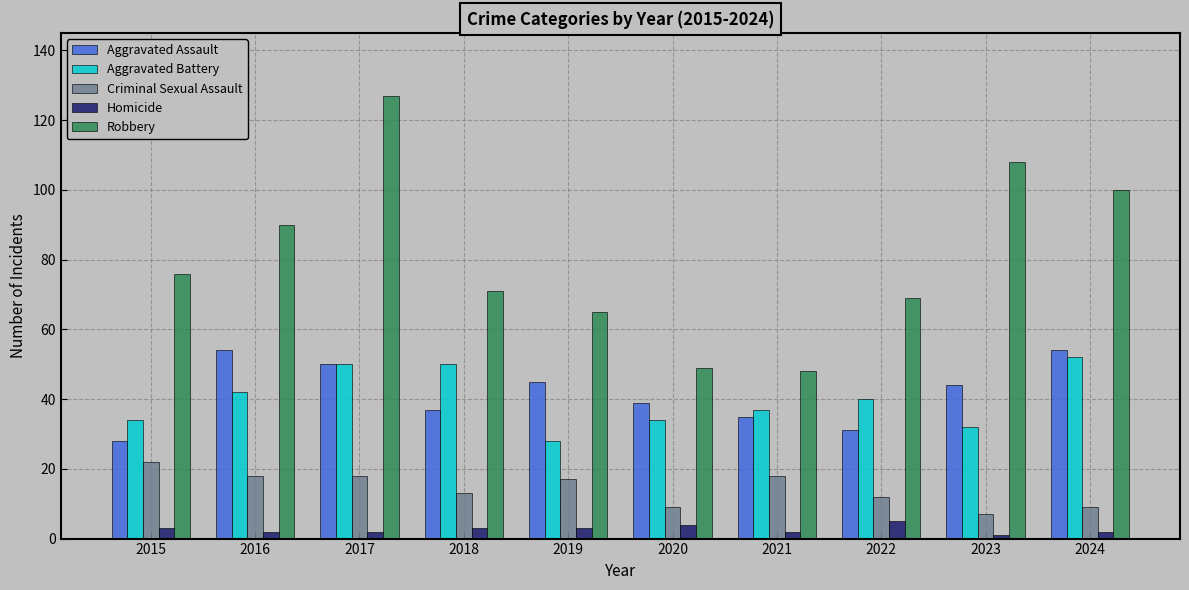

List the series in order of their peak value, highest first.

Robbery, Aggravated Assault, Aggravated Battery, Criminal Sexual Assault, Homicide